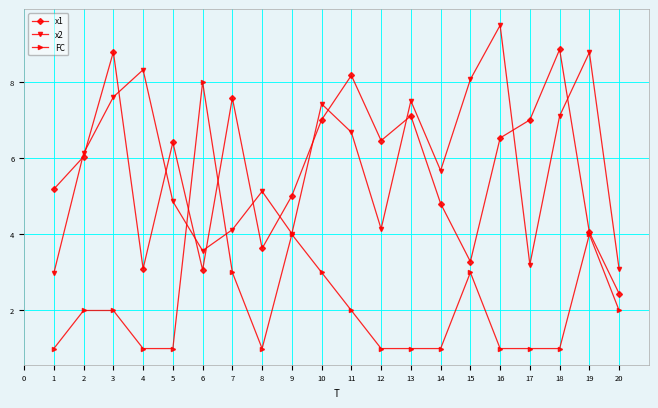

Which series has the widest spread of values?

FC